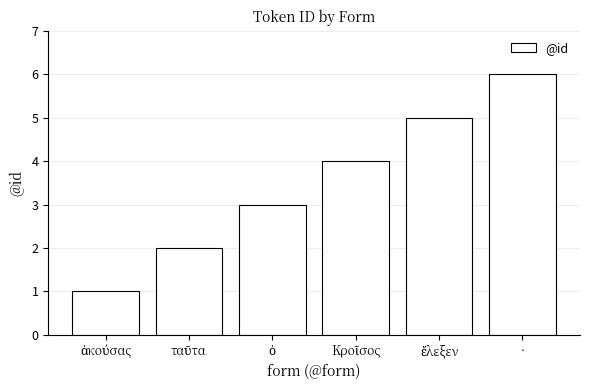

Which category has the highest value across all series?

·